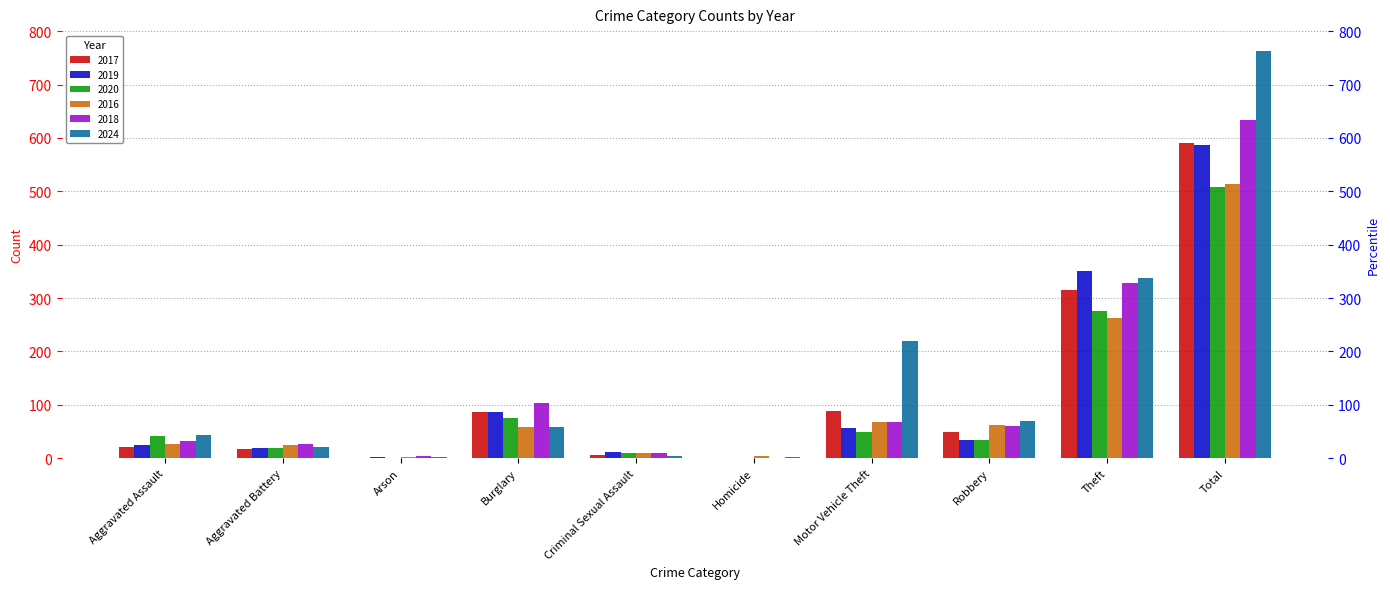

What is the difference between the highest and lowest values at Theft?

88